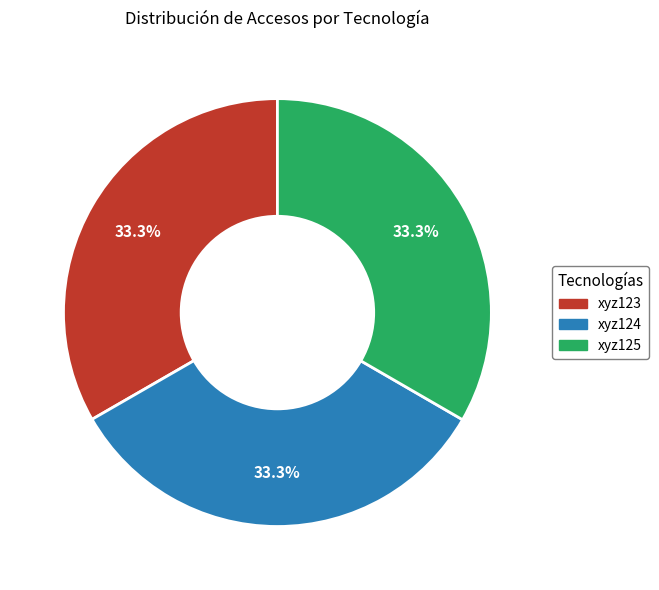

What percentage is NOT represented by xyz125?

66.7%